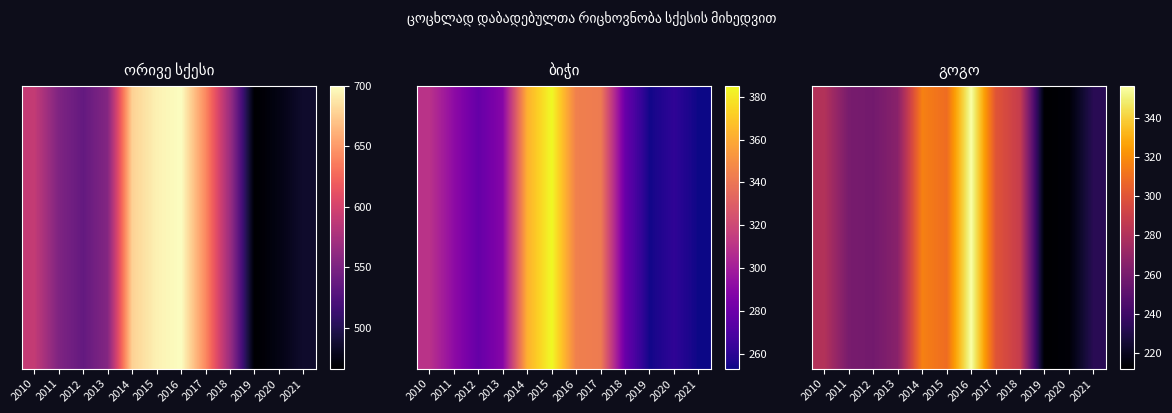

At which label is the value closest to 284?

2010